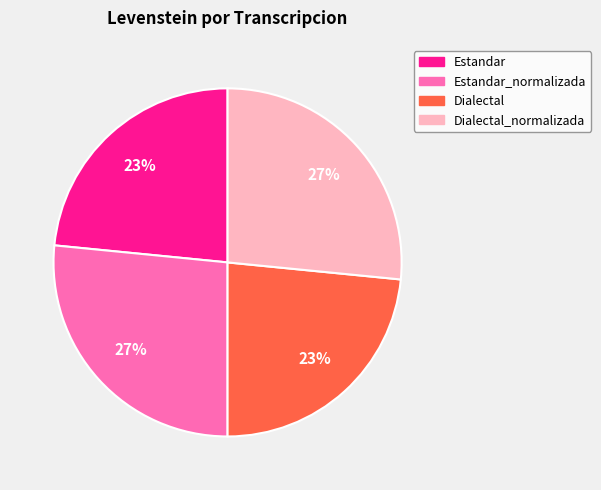

Is there a majority slice in this chart?

No